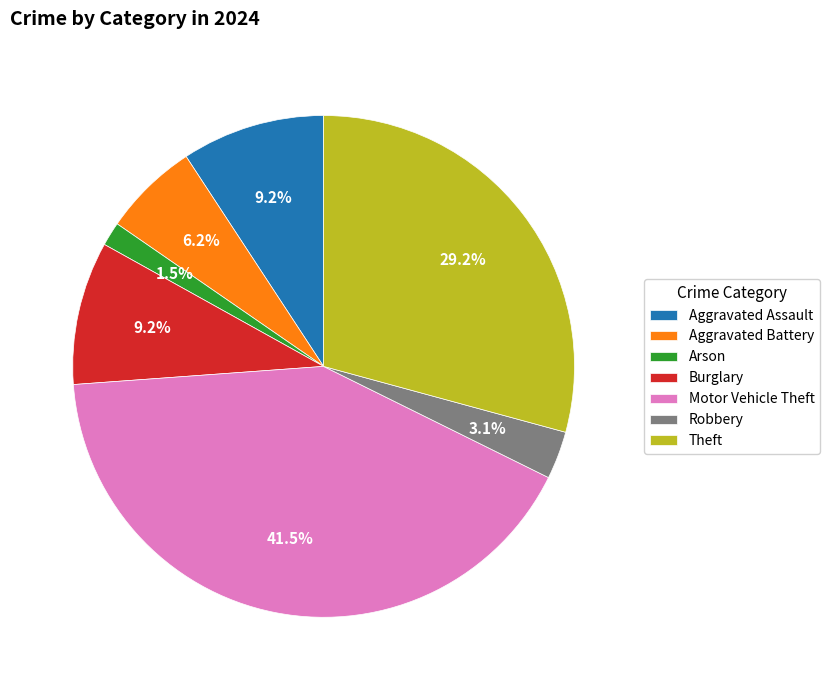

To the nearest percent, what percentage of the pie is Aggravated Assault?

9%